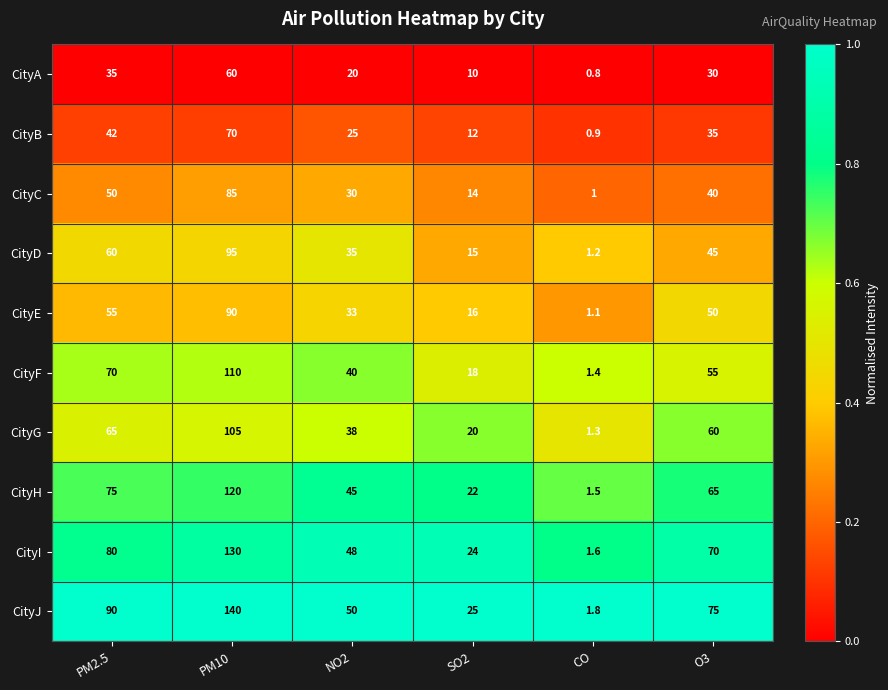

Which series changed the most between CO and O3?

CityJ